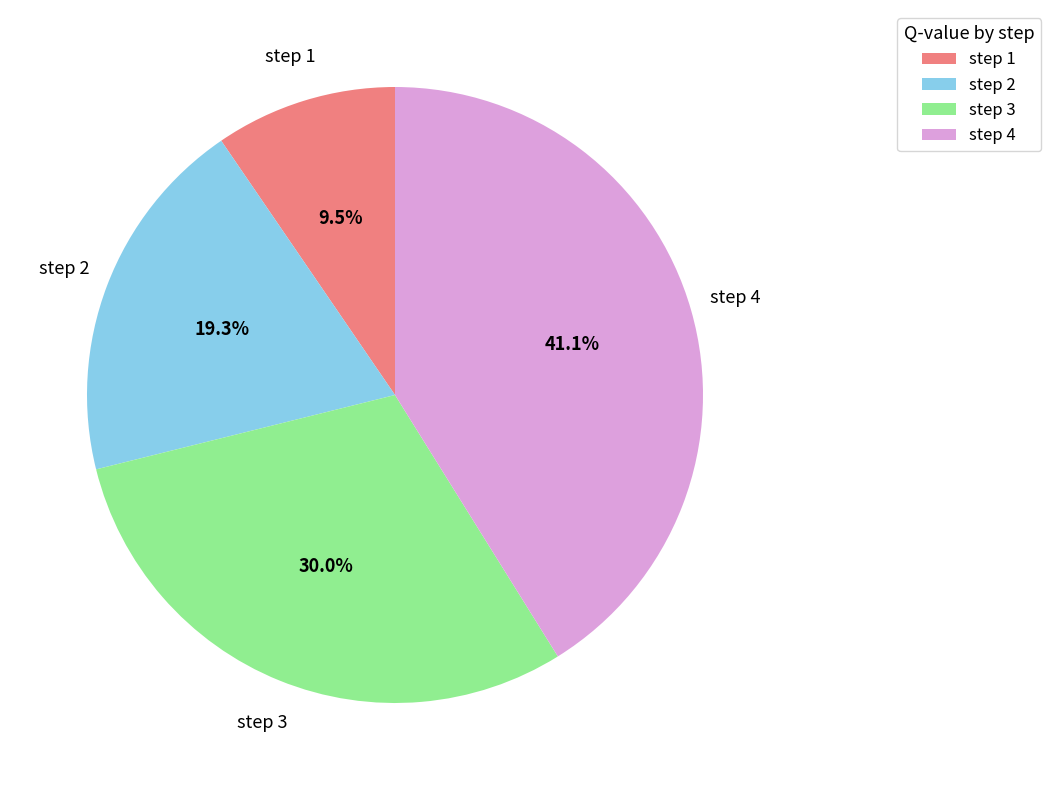

Is there any slice that represents more than half of the pie?

No